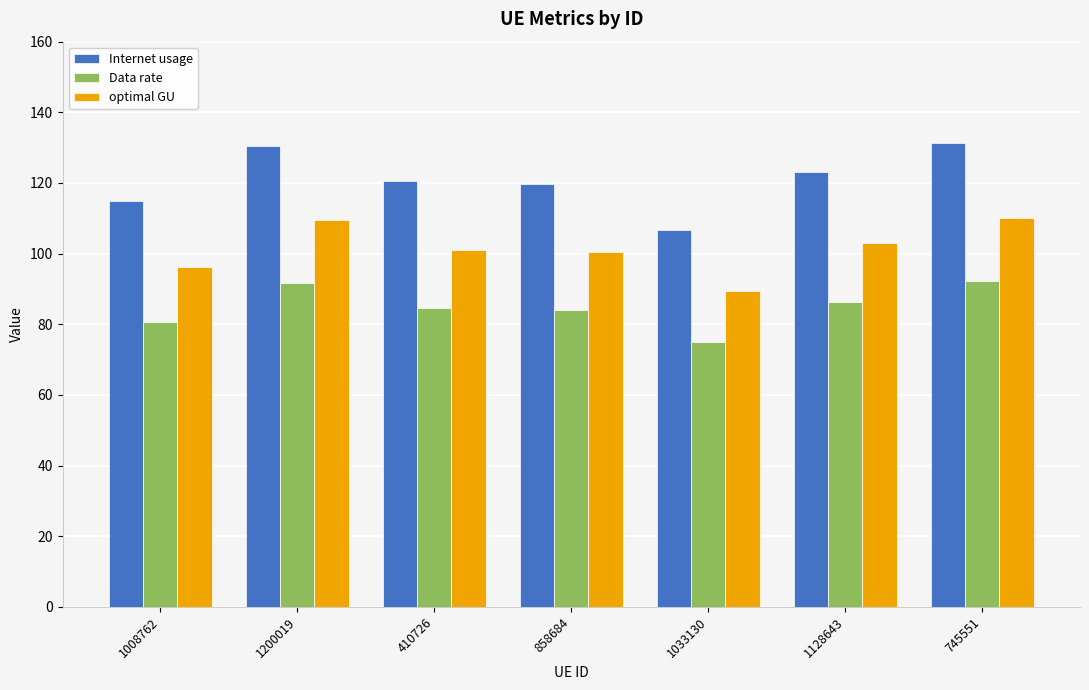

What is the spread (max minus min) of values at 1033130?

31.8